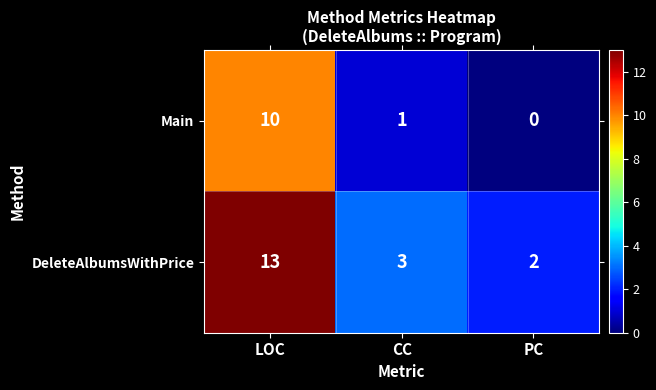

At LOC, list the series in order from smallest to largest.

Main, DeleteAlbumsWithPrice